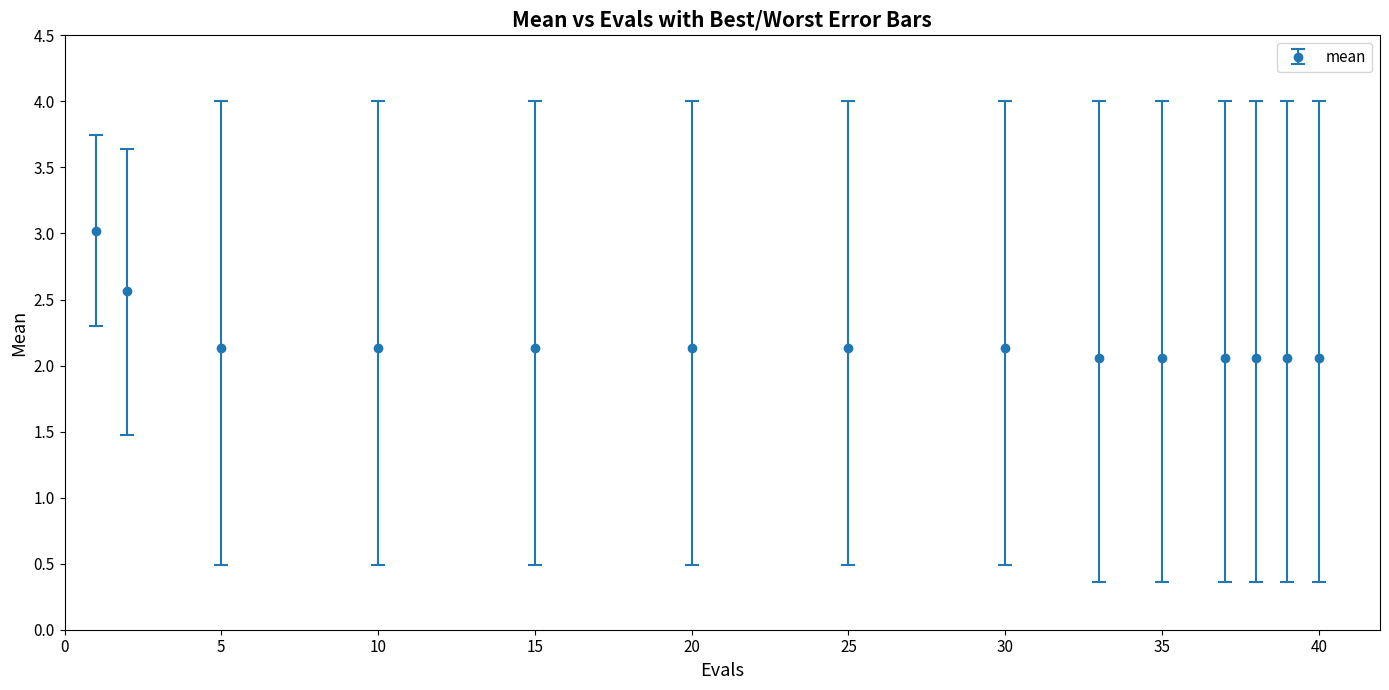

What is the difference between the maximum and minimum values?

1.0